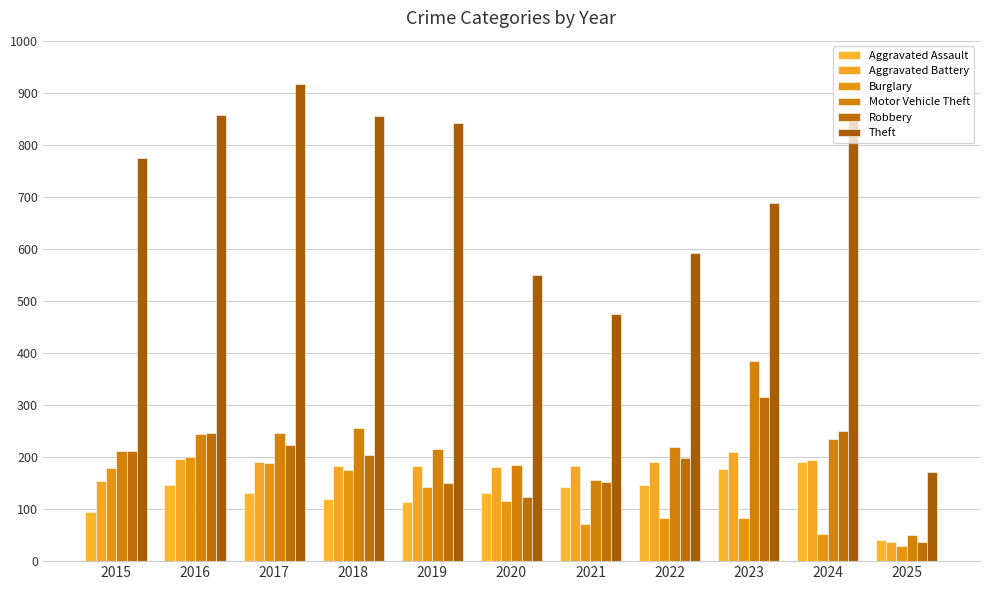

What is the maximum value for Robbery?

316